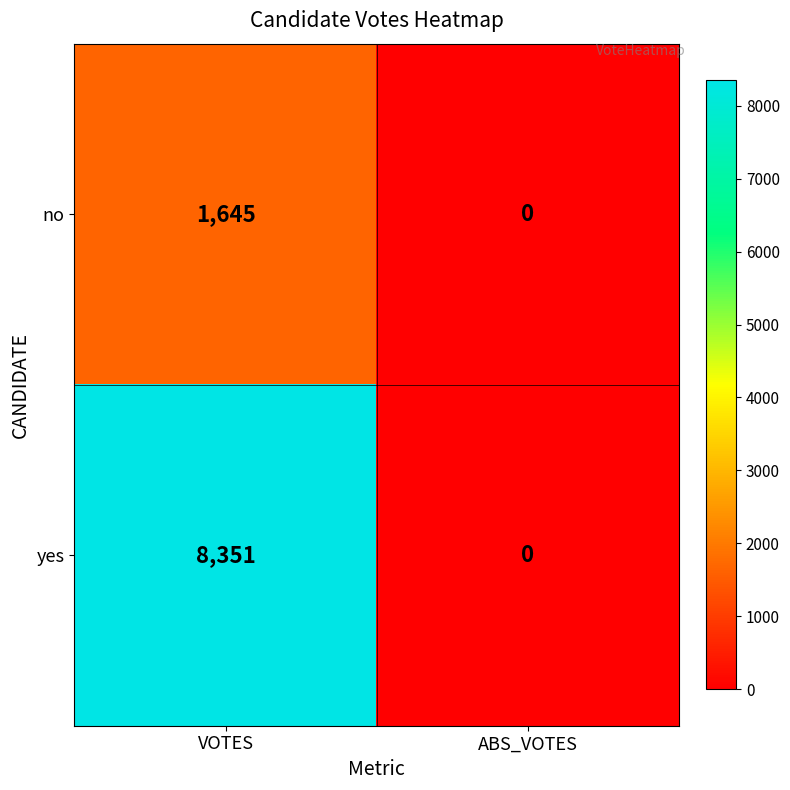

Which category has the lowest value across all series?

ABS_VOTES